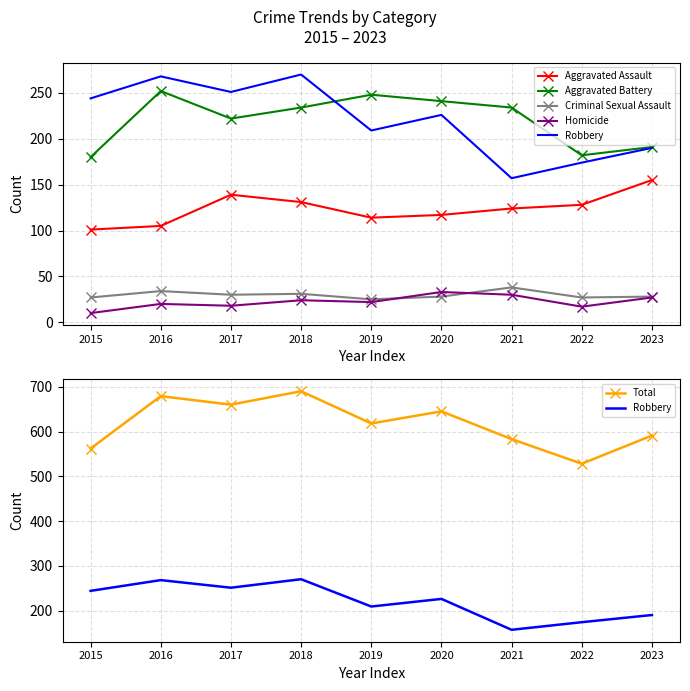

Is this an area chart (filled region under the line)?

No